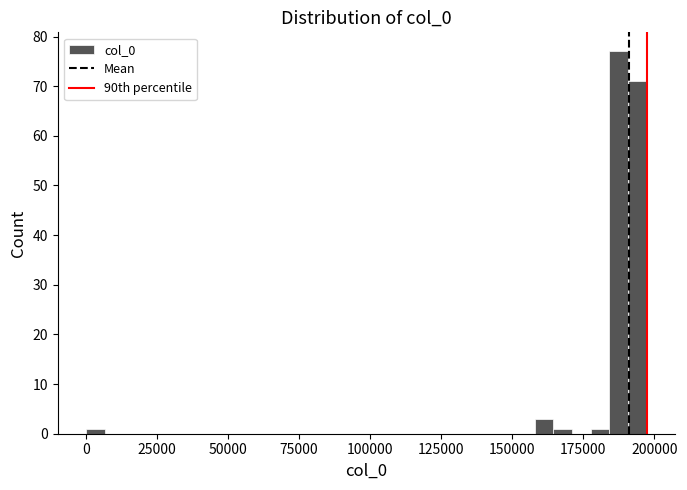

Around what value on the x-axis is the tallest bar? Give the approximate position of its centre, as read against the axis.

190000